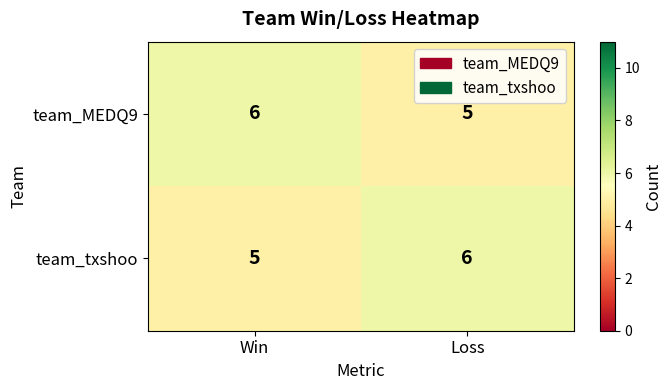

What is the average value of the team_MEDQ9 series?

6